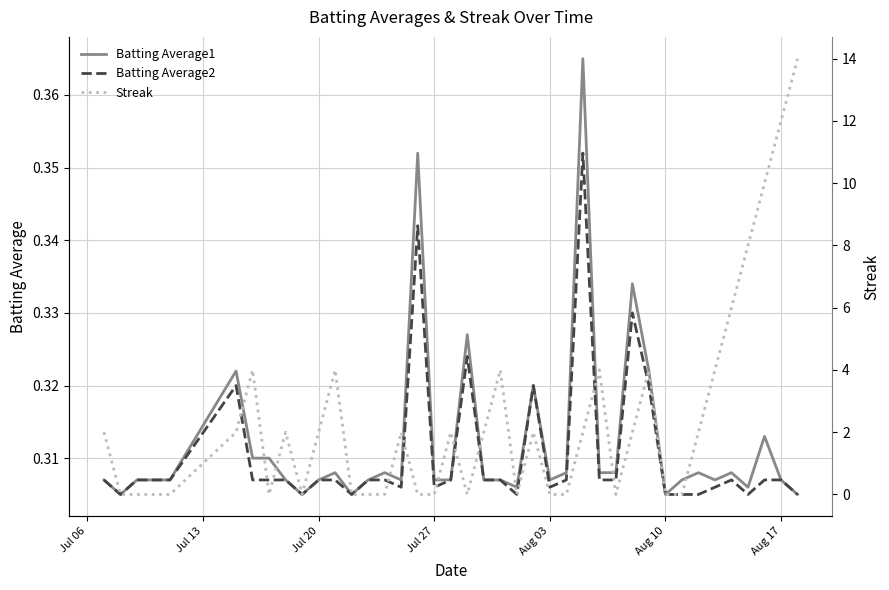

Is it true that Batting Average2 equals 0.5 at Jul 27?

False